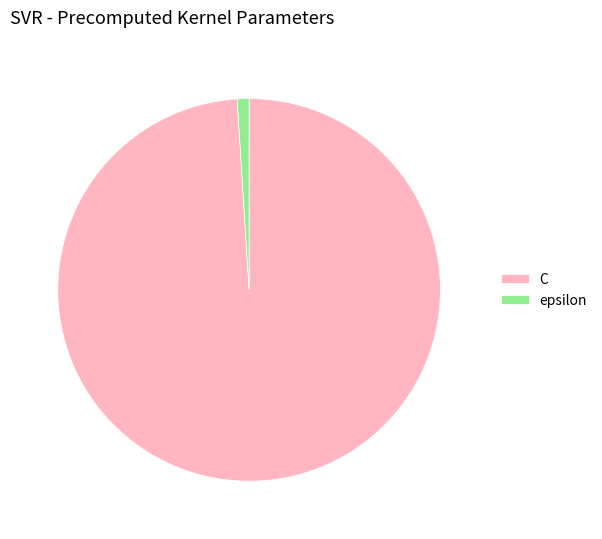

Which slice is the smallest?

epsilon